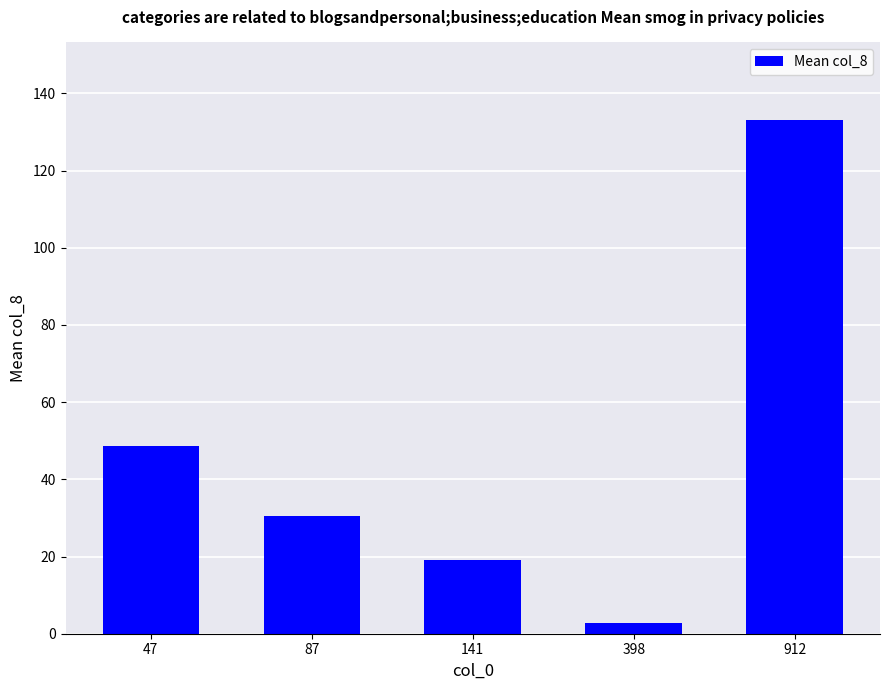

Reading left to right, extract all data points from this chart.

48.6	30.5	19.1	2.8	133.2